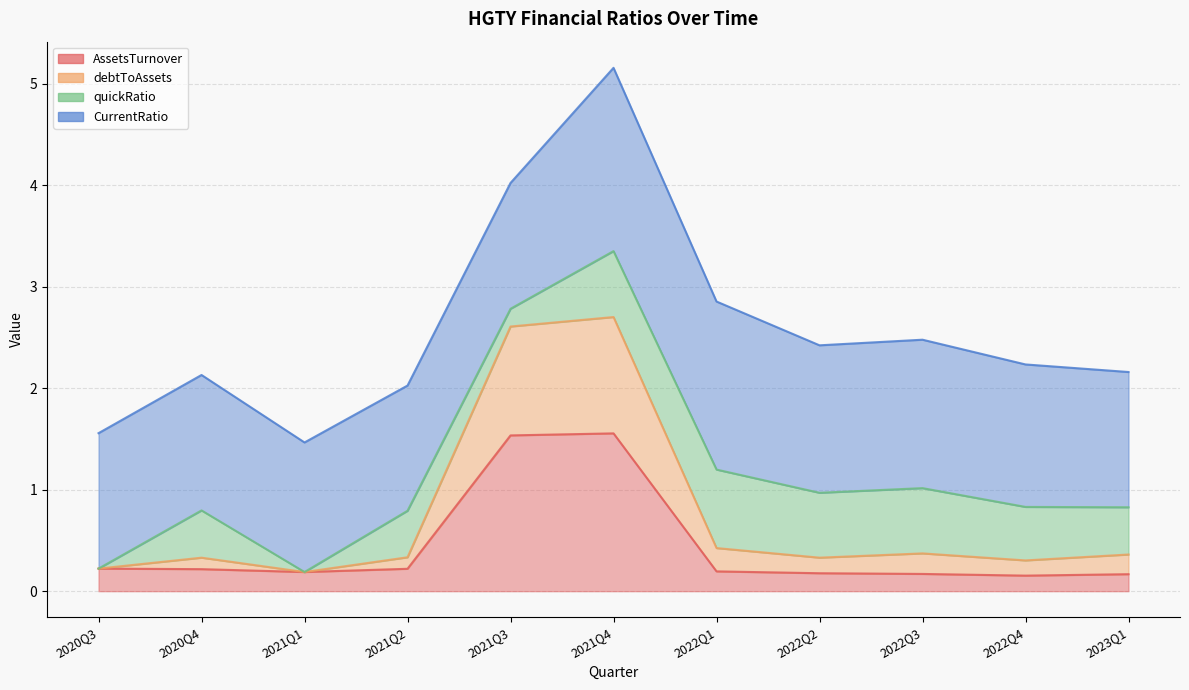

Does the chart have visible grid lines?

Yes